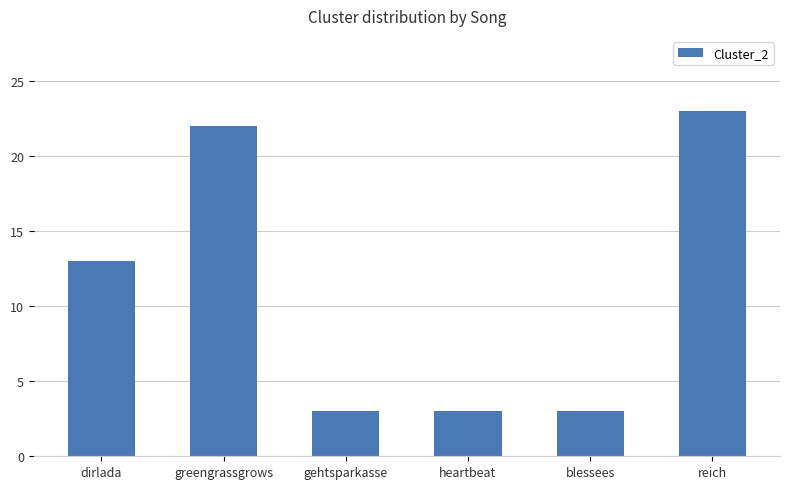

How many values are below 13?

3